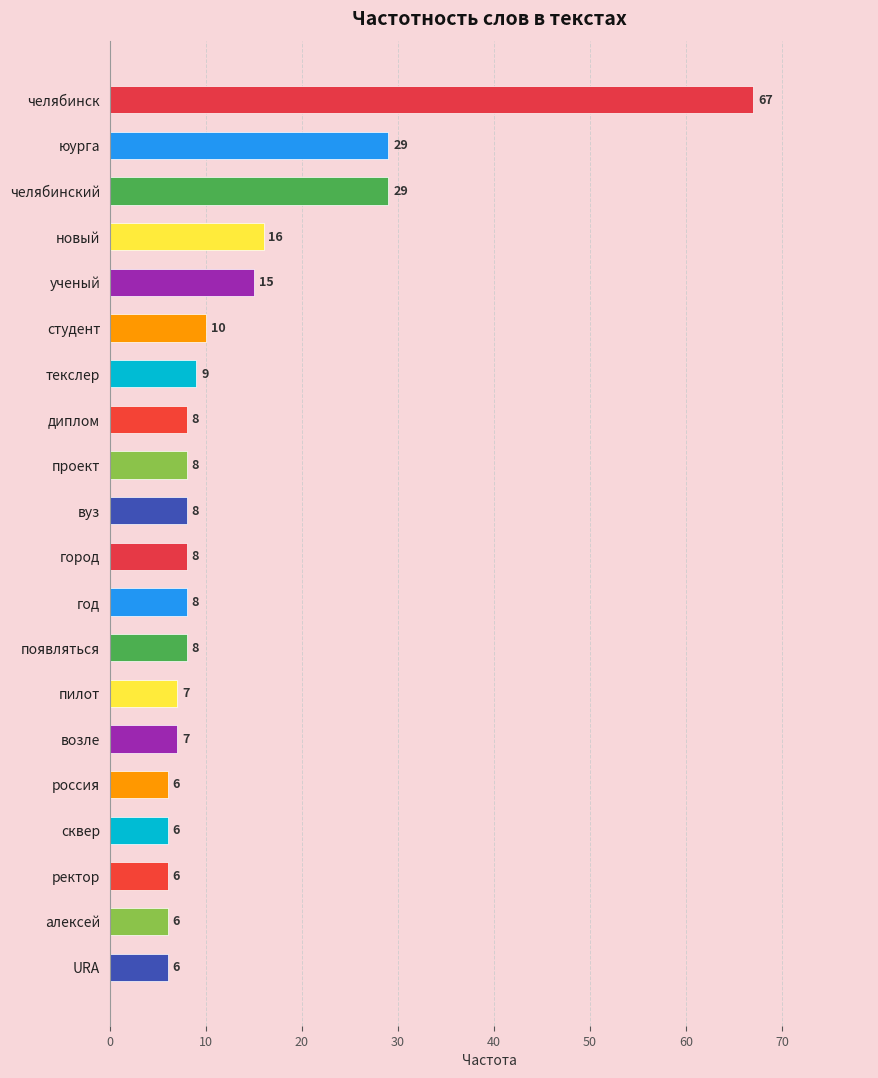

What is the sum of all values?

267